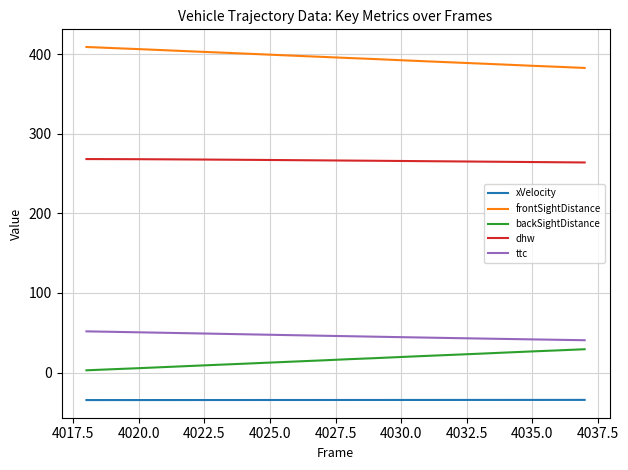

What is the difference between the maximum and minimum values in the frontSightDistance series?

26.3